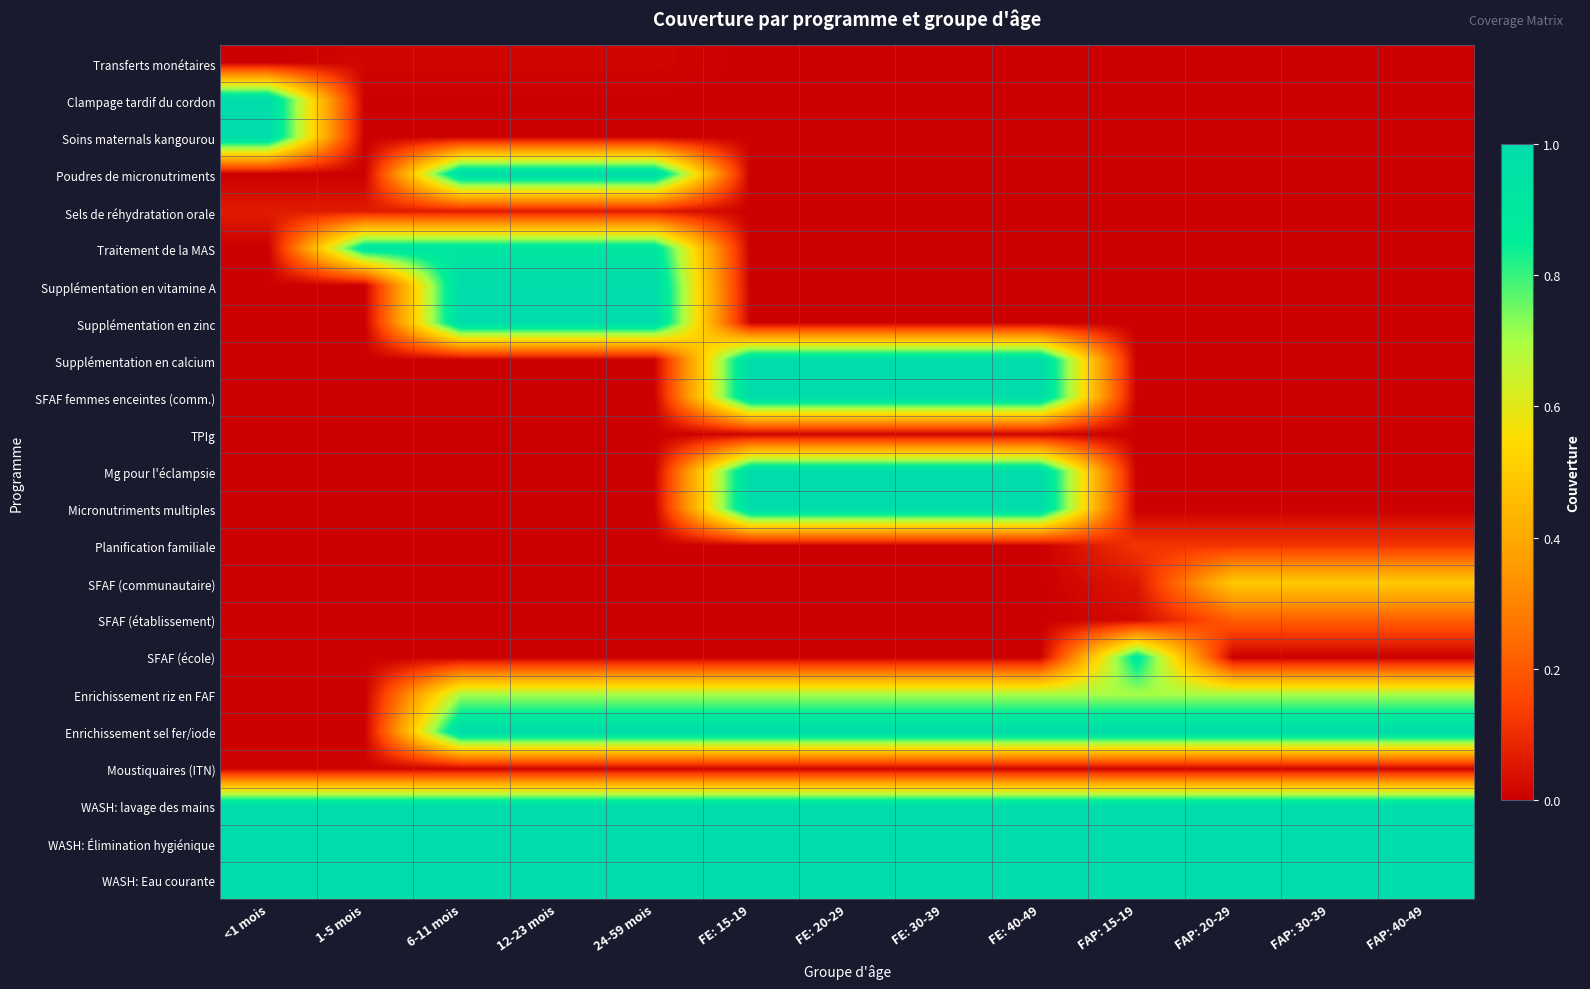

What is the greatest value displayed?

1.0